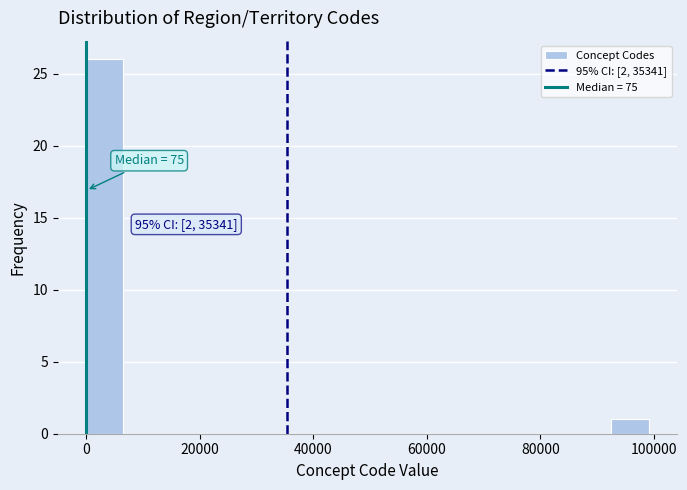

Around what value on the x-axis is the tallest bar? Give the approximate position of its centre, as read against the axis.

4000